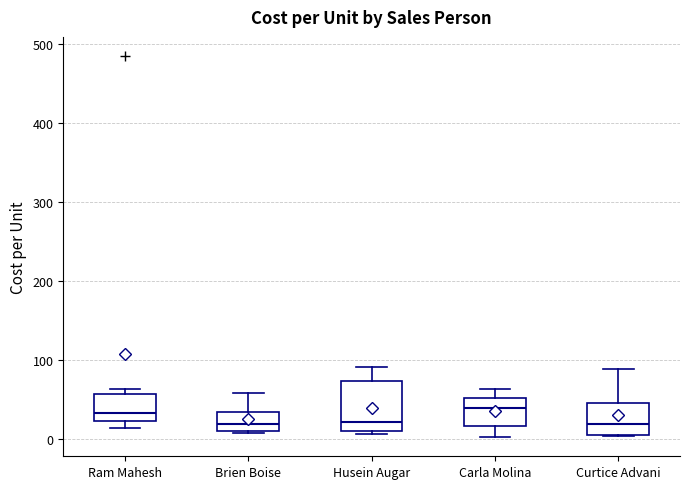

Which box is the tallest, from its lower edge to its upper edge?

Husein Augar